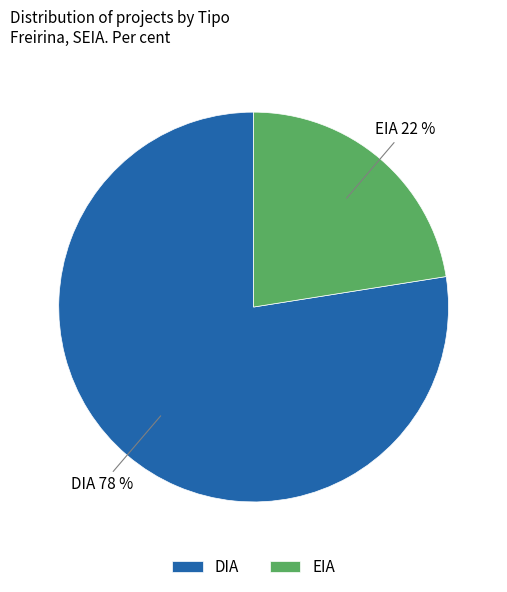

Rank the categories by value from highest to lowest.

DIA, EIA